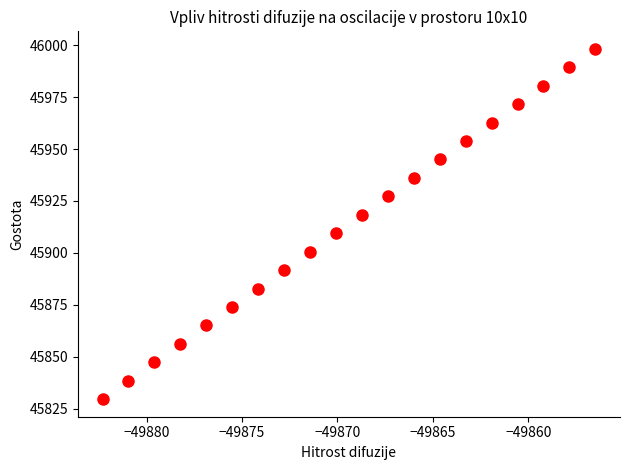

What is the range of Y values (max minus min)?

168.7